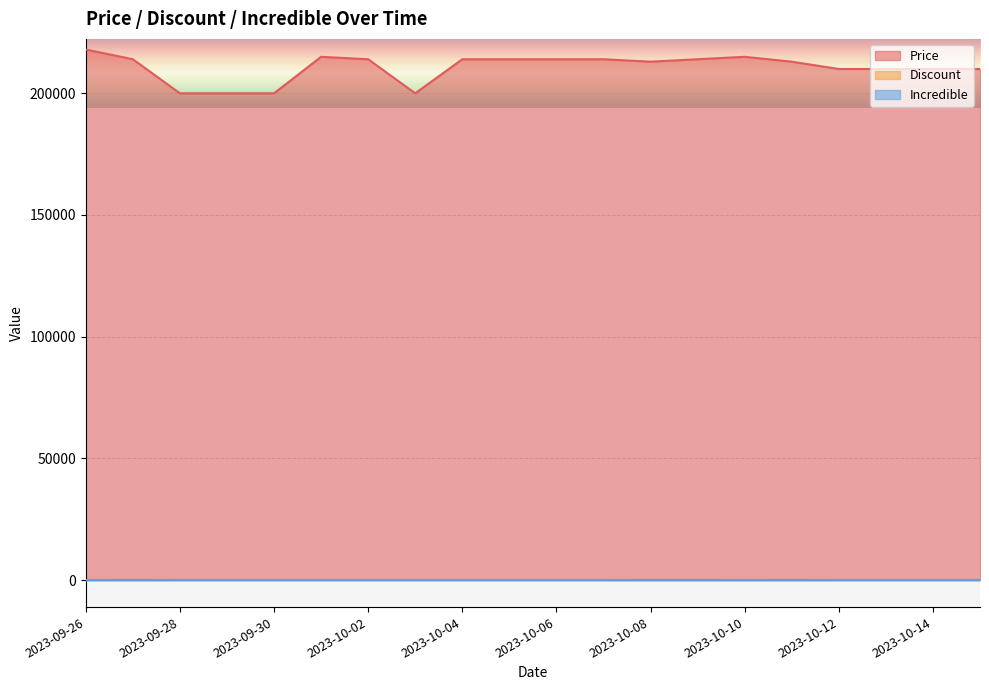

Is the value of Discount at 2023-10-12 greater than the value of Price at 2023-10-02?

No